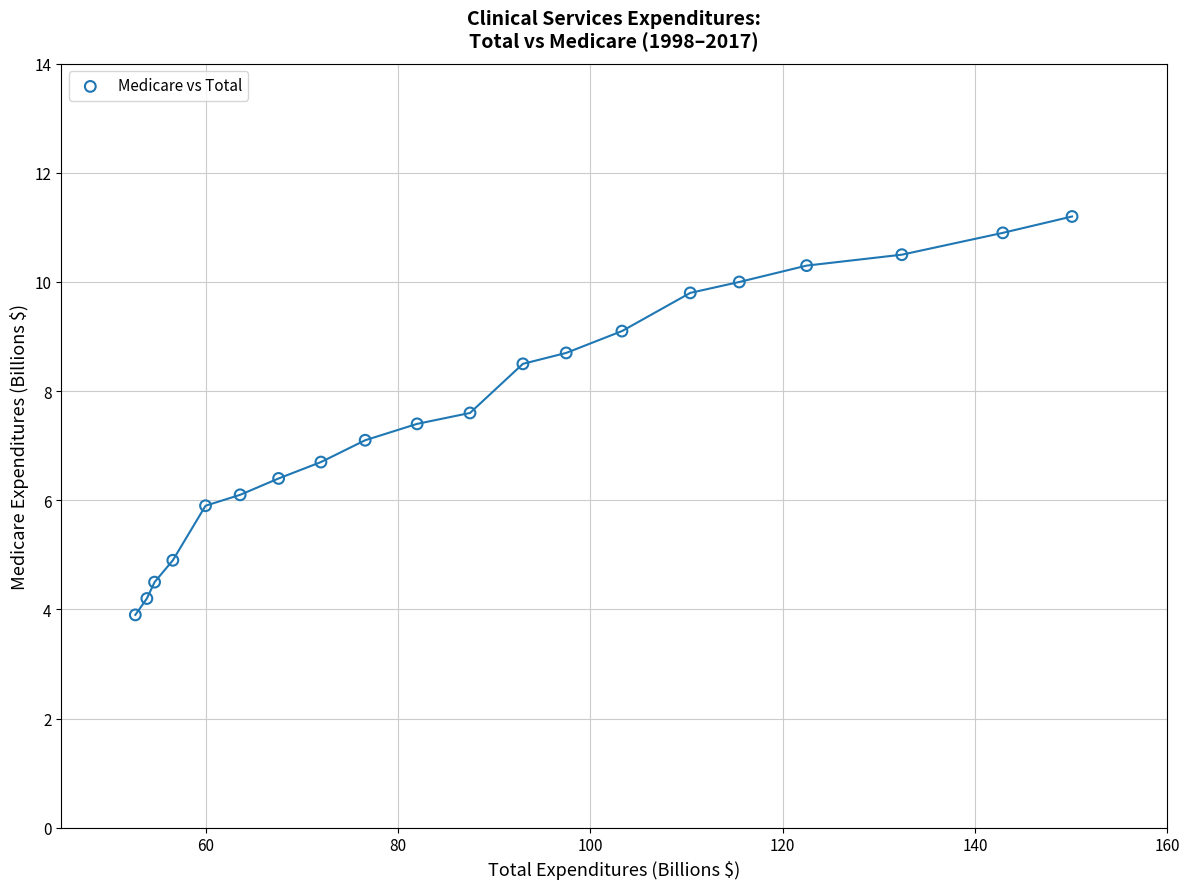

What is the range of X values (max minus min)?

97.4